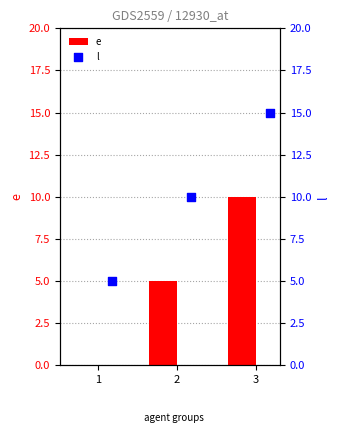

At how many categories does at least one series exceed 2?

3